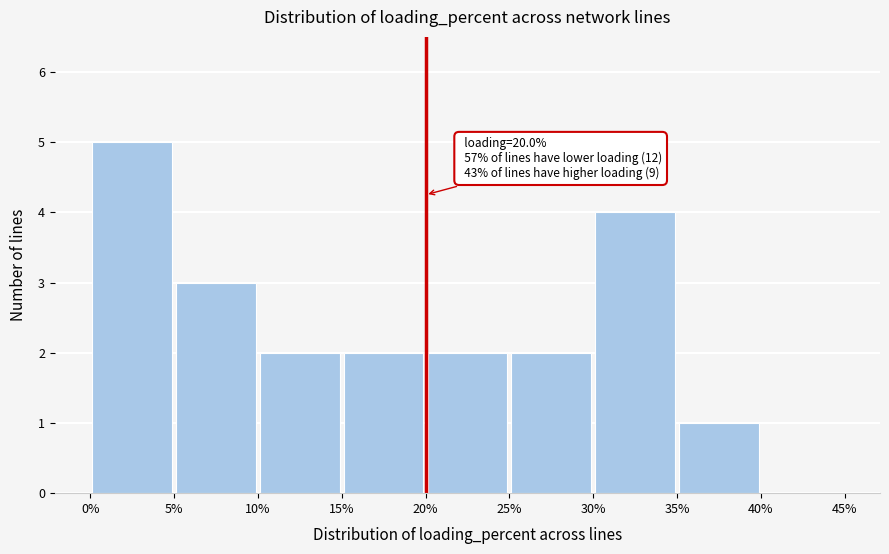

Over which range of the x-axis is the bar tallest?

0% to 5%